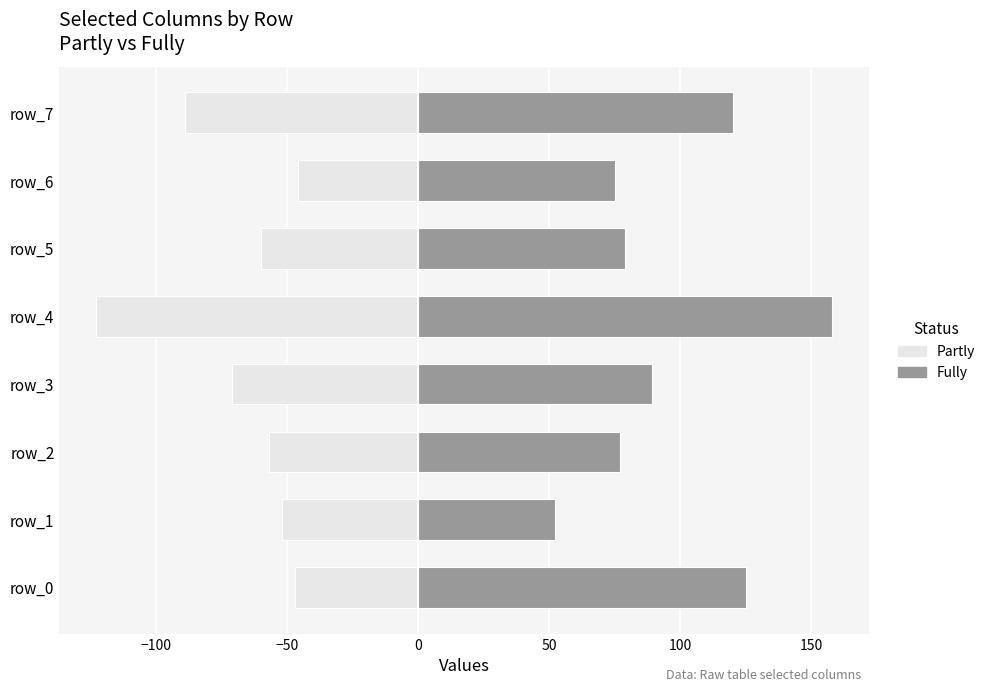

How many groups of bars are there?

8